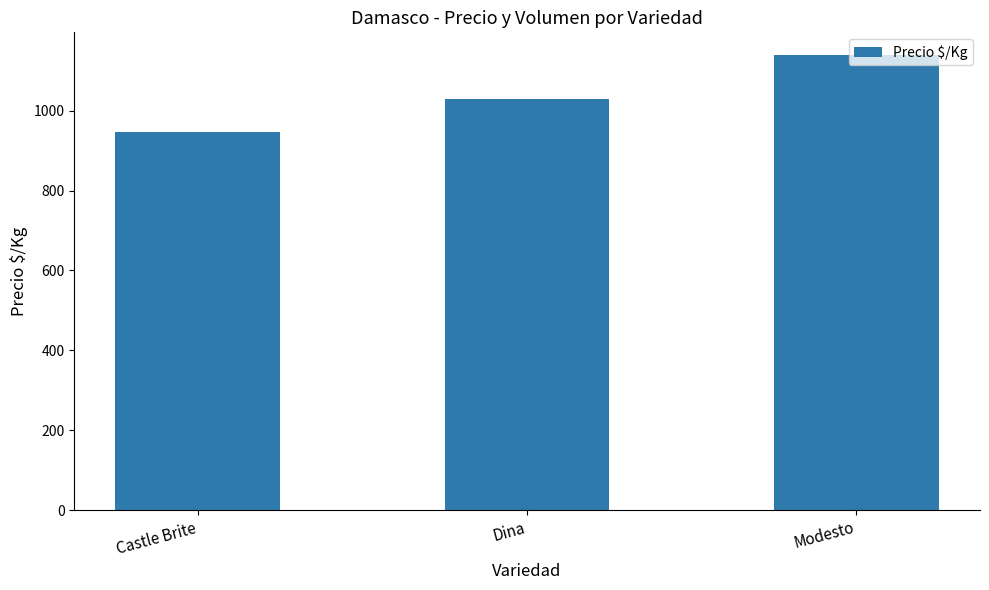

What is the ratio of the value at Castle Brite to the value at Modesto?

0.8